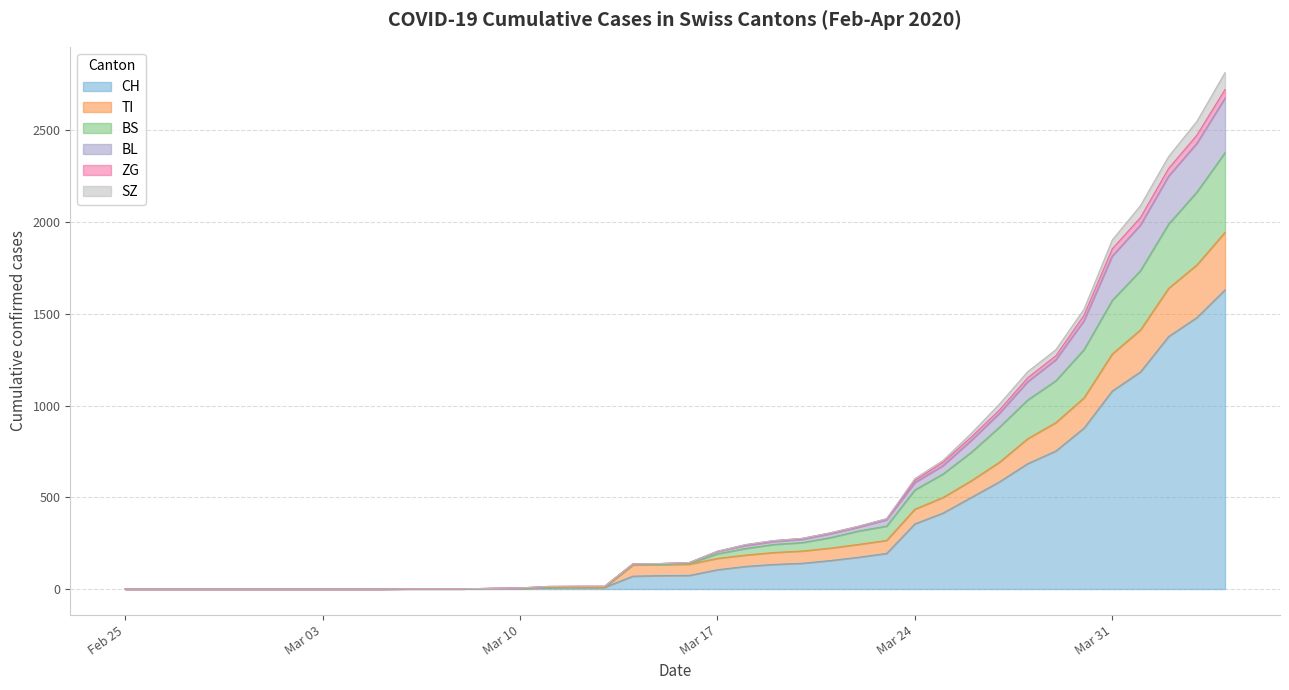

Is the value of BL at Mar 17 greater than the value of BS at 14?

No